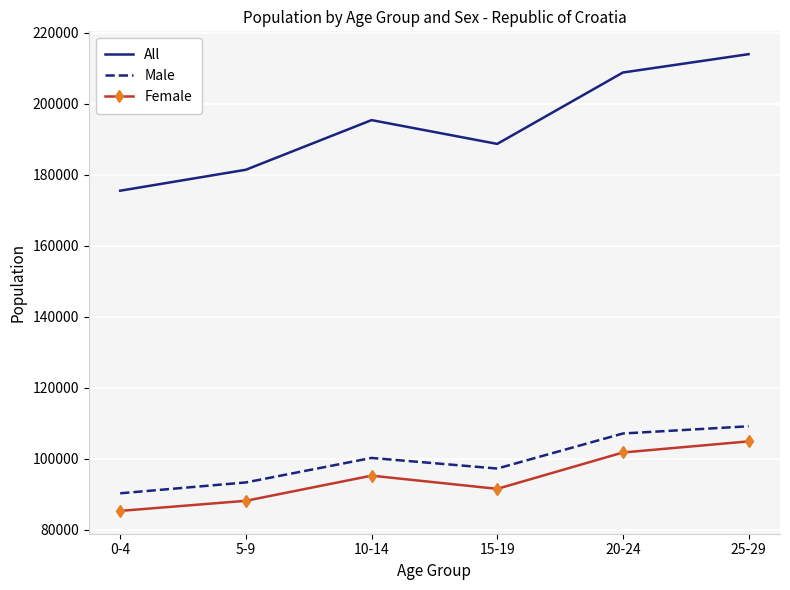

The value of Male at 10-14 is 100216. True or false?

True